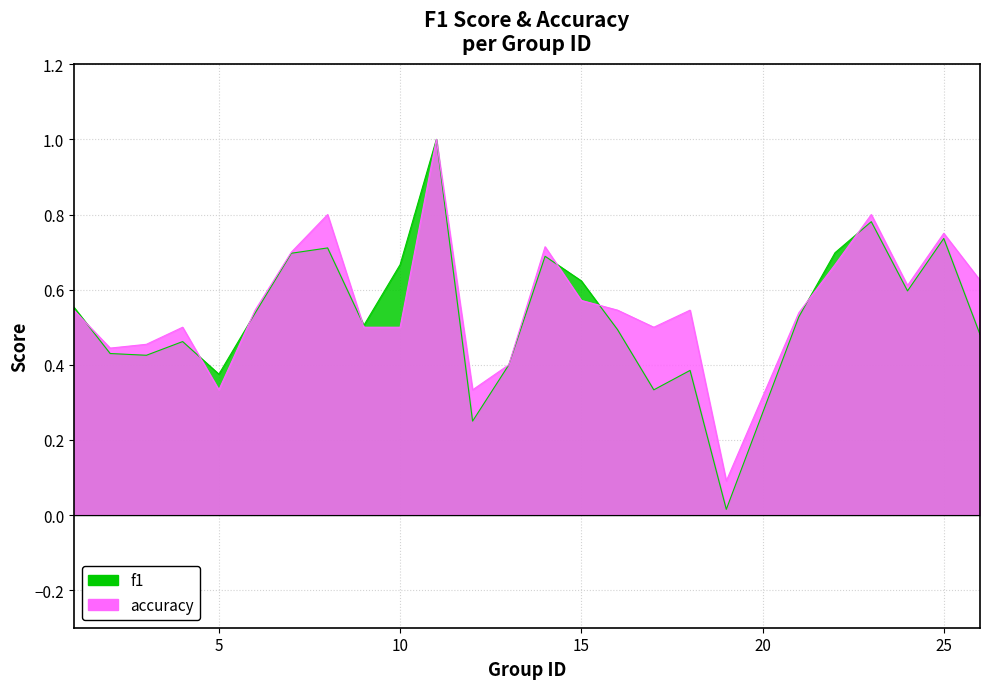

True or false: accuracy has more than 1 interior local peaks.

True